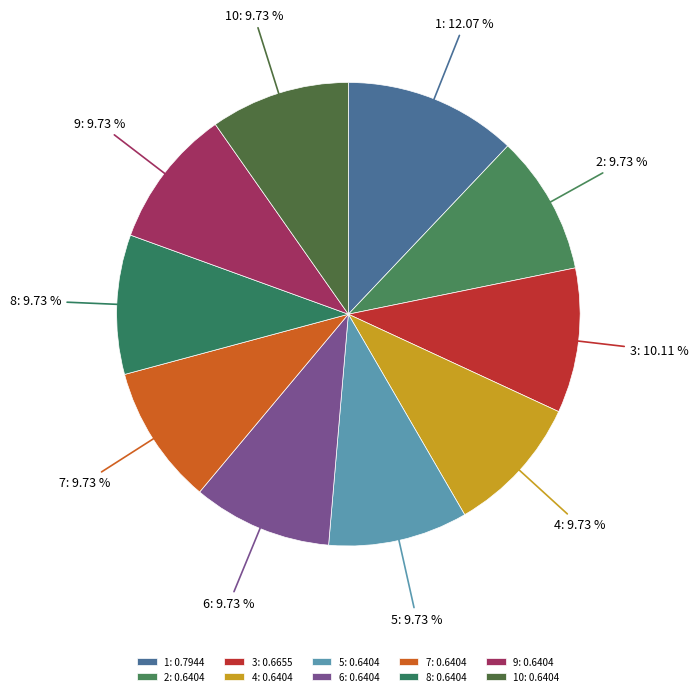

Is there a majority slice in this chart?

No